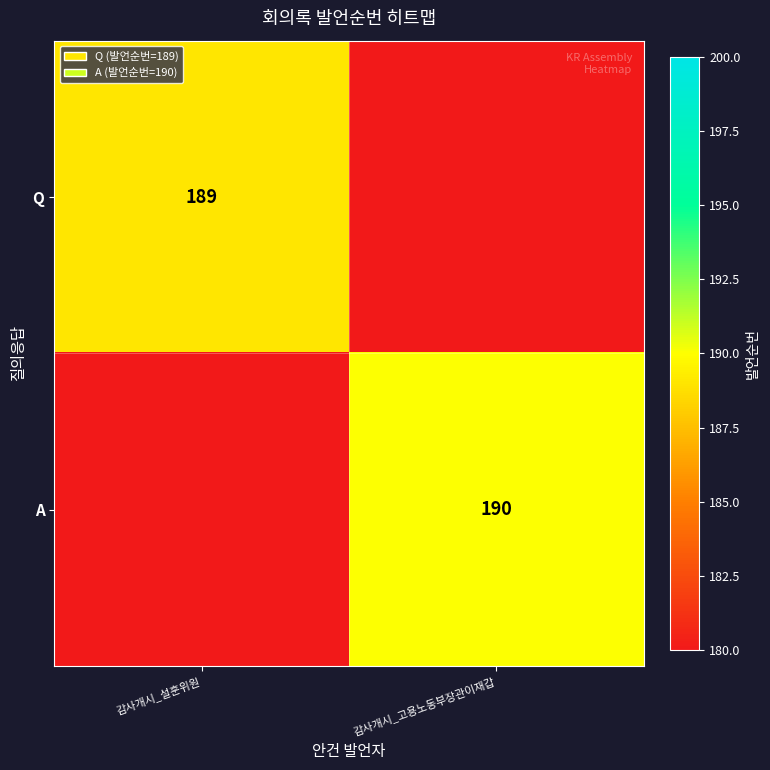

The A series shows 101 at 감사개시_고용노동부장관이재갑. True or false?

False